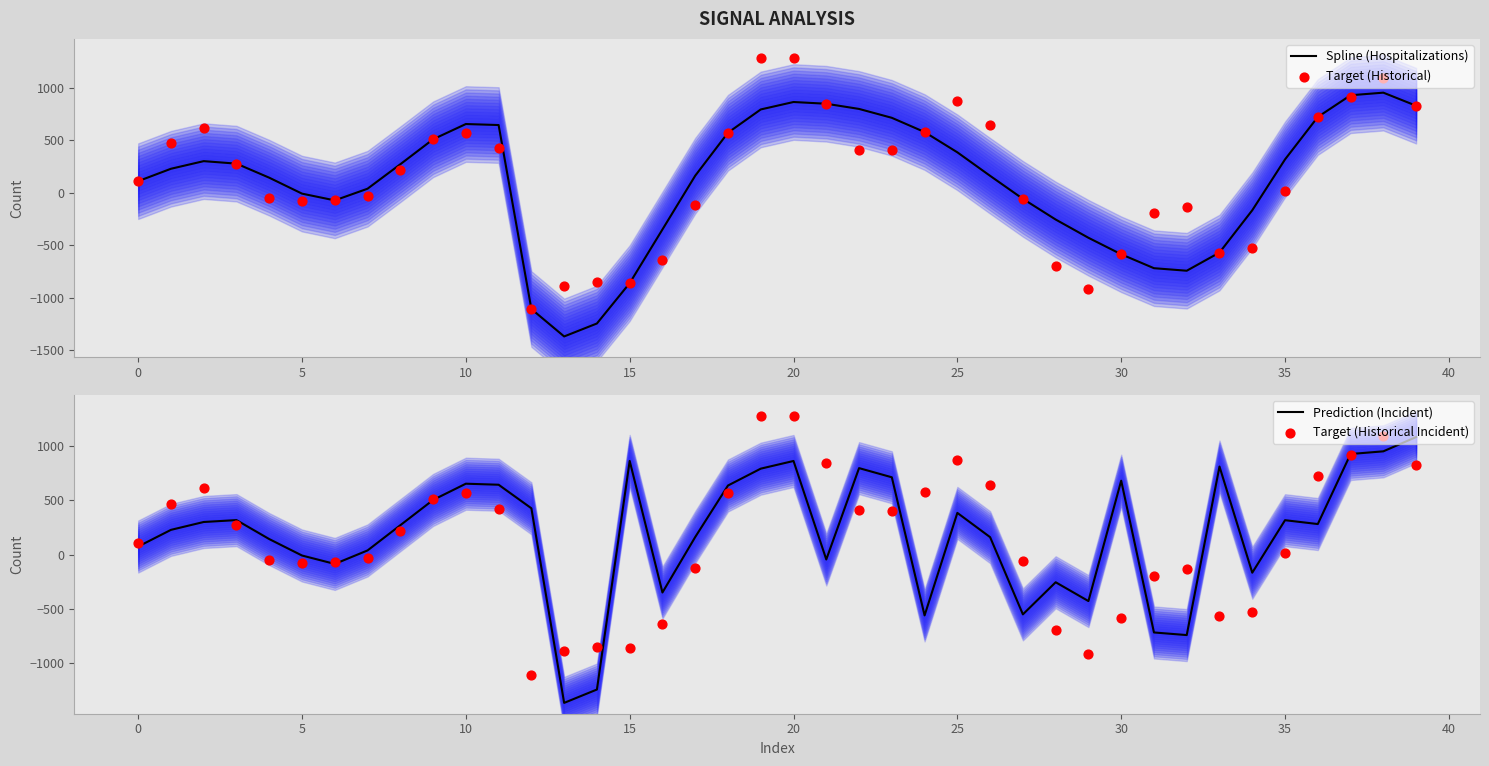

At how many categories does at least one series exceed -630?

38